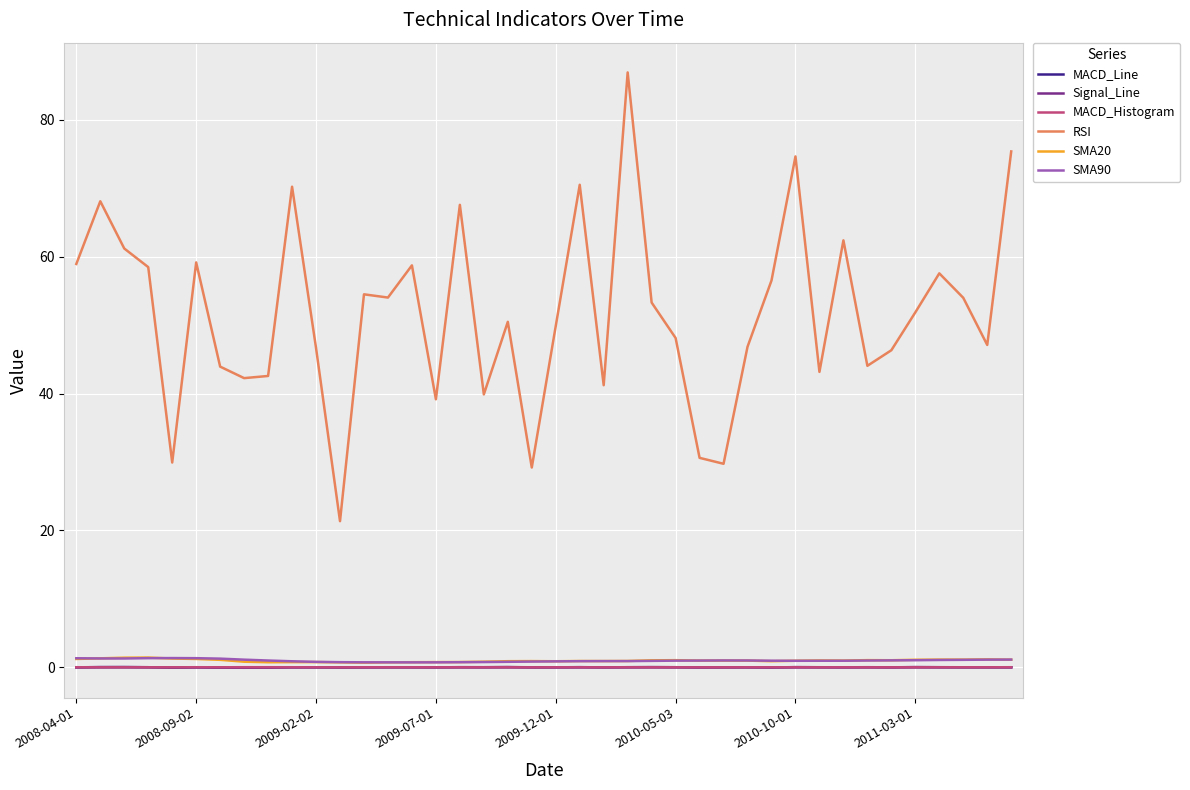

How many values in the RSI series are below 51?

20